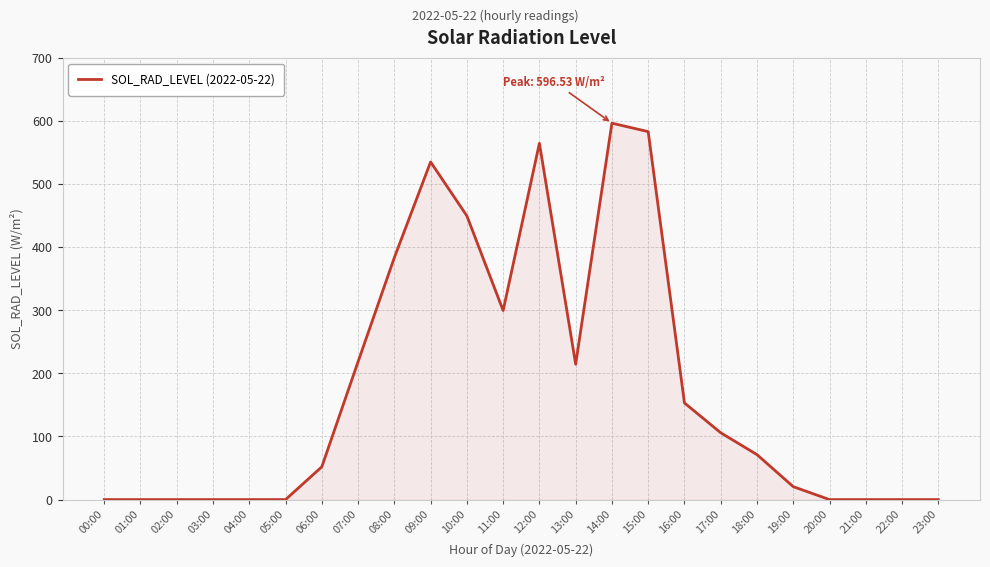

What is the difference between the values at 15:00 and 05:00?

583.1